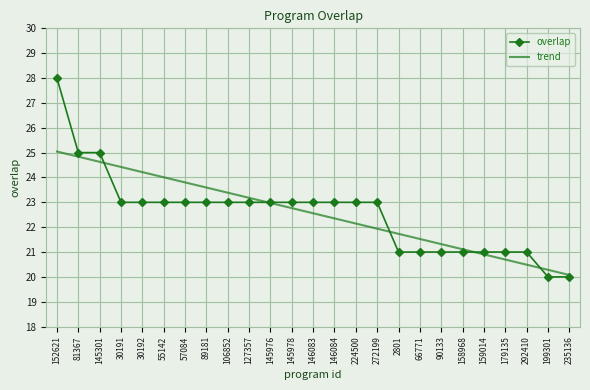

What is the highest value of the trend series?

25.0